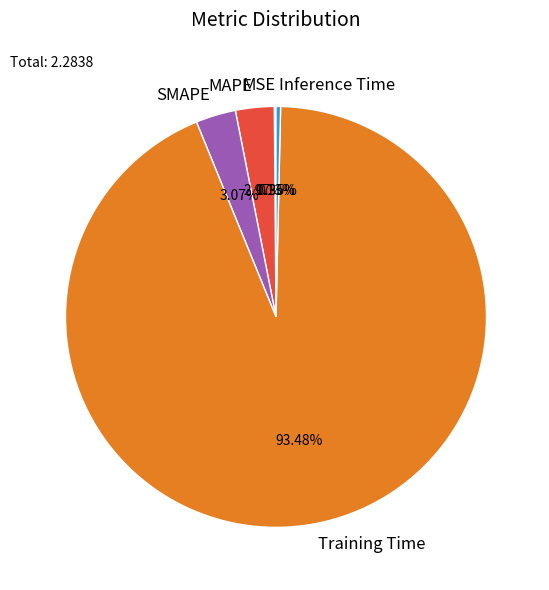

Which has a higher value, Training Time or SMAPE?

Training Time